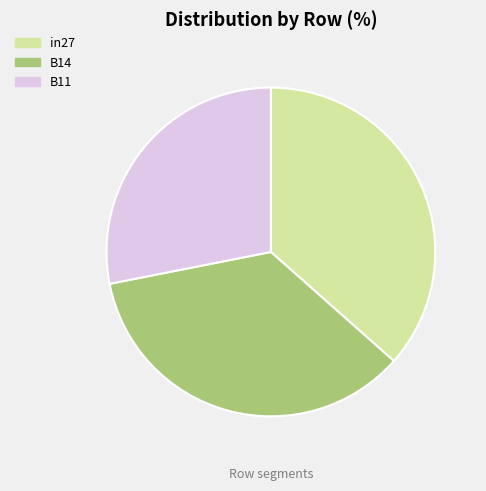

Which slice is the largest?

in27